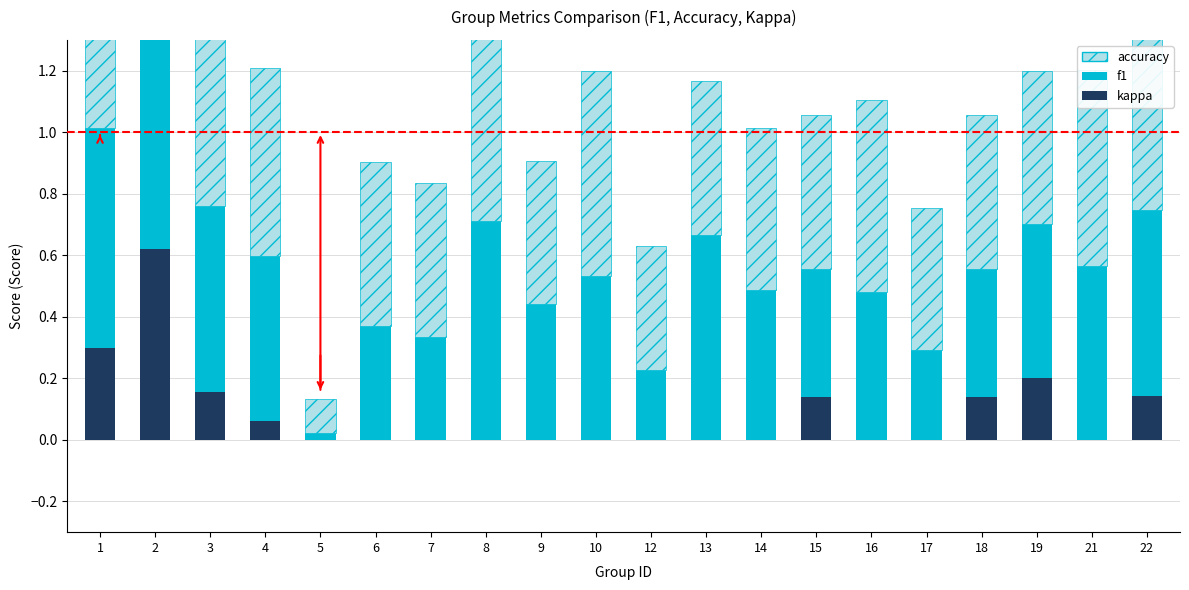

What is the sum of the kappa values at 3 and 16?

0.2